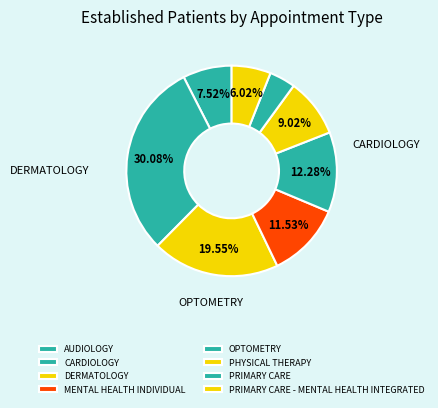

What is the ratio of the value at CARDIOLOGY to the value at PRIMARY CARE?

7.5